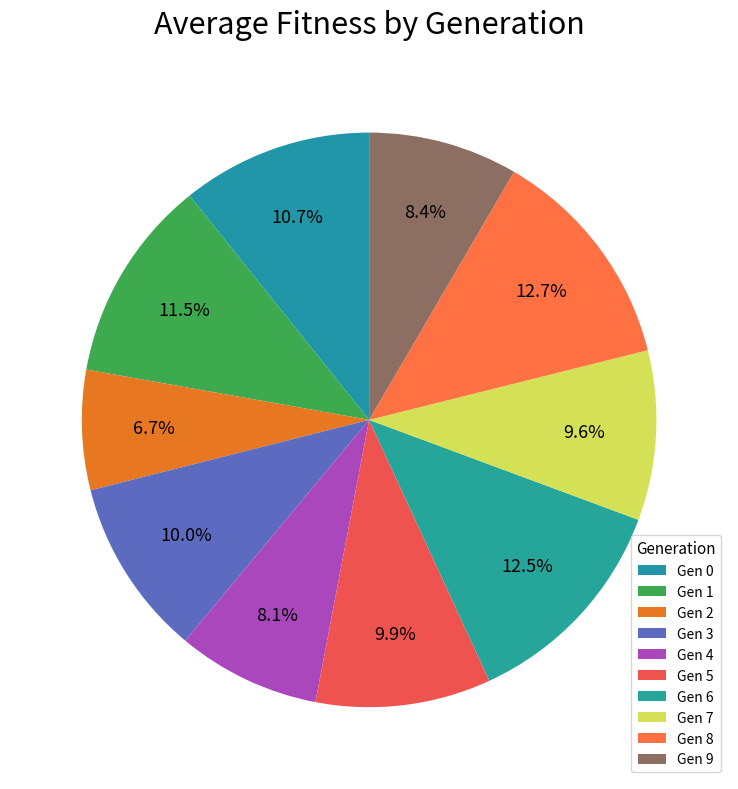

To the nearest percent, what is the difference between the largest and smallest slice percentages?

6%